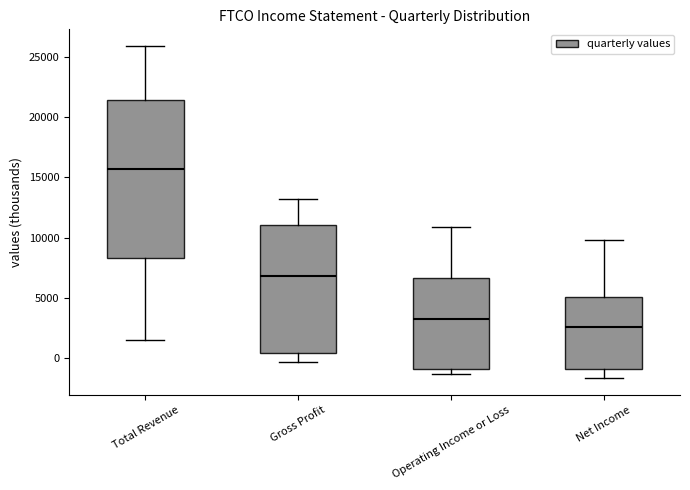

Which box is the tallest, from its lower edge to its upper edge?

Total Revenue